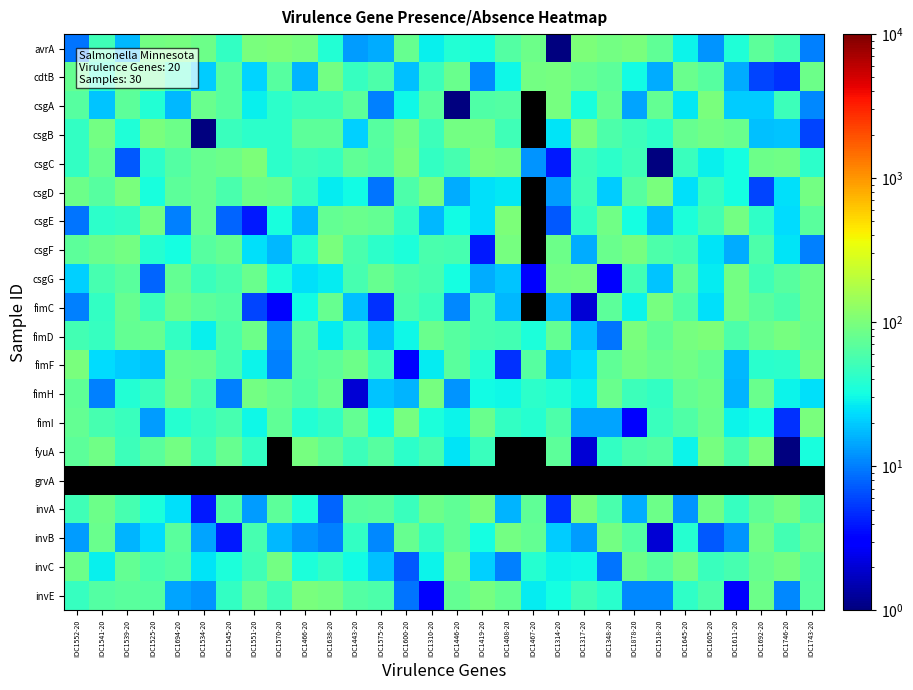

Reading left to right, what are all the values shown in this chart?

avrA: IOC1552-20=9.0	IOC1541-20=51.0	IOC1539-20=17.0	IOC1525-20=93.0	IOC1694-20=95.0	IOC1534-20=84.0	IOC1545-20=44.0	IOC1551-20=99.0	IOC1570-20=100.0	IOC1466-20=94.0	IOC1638-20=37.0	IOC1443-20=13.0	IOC1575-20=15.0	IOC1600-20=80.0	IOC1310-20=28.0	IOC1446-20=37.0	IOC1419-20=33.0	IOC1408-20=64.0	IOC1467-20=85.0	IOC1314-20=1.0	IOC1317-20=100.0	IOC1348-20=93.0	IOC1878-20=98.0	IOC1518-20=73.0	IOC1645-20=29.0	IOC1605-20=12.0	IOC1611-20=36.0	IOC1692-20=71.0	IOC1746-20=54.0	IOC1743-20=10.0
cdtB: IOC1552-20=78.0	IOC1541-20=38.0	IOC1539-20=76.0	IOC1525-20=75.0	IOC1694-20=44.0	IOC1534-20=20.0	IOC1545-20=67.0	IOC1551-20=22.0	IOC1570-20=67.0	IOC1466-20=16.0	IOC1638-20=91.0	IOC1443-20=46.0	IOC1575-20=59.0	IOC1600-20=18.0	IOC1310-20=49.0	IOC1446-20=83.0	IOC1419-20=11.0	IOC1408-20=30.0	IOC1467-20=90.0	IOC1314-20=94.0	IOC1317-20=78.0	IOC1348-20=70.0	IOC1878-20=31.0	IOC1518-20=15.0	IOC1645-20=83.0	IOC1605-20=66.0	IOC1611-20=15.0	IOC1692-20=6.0	IOC1746-20=5.0	IOC1743-20=84.0
csgA: IOC1552-20=66.0	IOC1541-20=19.0	IOC1539-20=71.0	IOC1525-20=37.0	IOC1694-20=17.0	IOC1534-20=81.0	IOC1545-20=66.0	IOC1551-20=28.0	IOC1570-20=41.0	IOC1466-20=50.0	IOC1638-20=50.0	IOC1443-20=71.0	IOC1575-20=10.0	IOC1600-20=30.0	IOC1310-20=68.0	IOC1446-20=1.0	IOC1419-20=62.0	IOC1408-20=63.0	IOC1467-20=0.5	IOC1314-20=95.0	IOC1317-20=33.0	IOC1348-20=77.0	IOC1878-20=14.0	IOC1518-20=75.0	IOC1645-20=26.0	IOC1605-20=97.0	IOC1611-20=20.0	IOC1692-20=20.0	IOC1746-20=50.0	IOC1743-20=11.0
csgB: IOC1552-20=44.0	IOC1541-20=93.0	IOC1539-20=36.0	IOC1525-20=97.0	IOC1694-20=84.0	IOC1534-20=1.0	IOC1545-20=48.0	IOC1551-20=41.0	IOC1570-20=41.0	IOC1466-20=70.0	IOC1638-20=70.0	IOC1443-20=21.0	IOC1575-20=65.0	IOC1600-20=93.0	IOC1310-20=50.0	IOC1446-20=90.0	IOC1419-20=92.0	IOC1408-20=52.0	IOC1467-20=0.5	IOC1314-20=25.0	IOC1317-20=98.0	IOC1348-20=59.0	IOC1878-20=49.0	IOC1518-20=42.0	IOC1645-20=80.0	IOC1605-20=87.0	IOC1611-20=83.0	IOC1692-20=18.0	IOC1746-20=19.0	IOC1743-20=6.0
csgC: IOC1552-20=44.0	IOC1541-20=79.0	IOC1539-20=7.0	IOC1525-20=42.0	IOC1694-20=63.0	IOC1534-20=80.0	IOC1545-20=86.0	IOC1551-20=100.0	IOC1570-20=42.0	IOC1466-20=50.0	IOC1638-20=46.0	IOC1443-20=73.0	IOC1575-20=63.0	IOC1600-20=99.0	IOC1310-20=45.0	IOC1446-20=55.0	IOC1419-20=98.0	IOC1408-20=91.0	IOC1467-20=12.0	IOC1314-20=4.0	IOC1317-20=50.0	IOC1348-20=42.0	IOC1878-20=51.0	IOC1518-20=1.0	IOC1645-20=47.0	IOC1605-20=28.0	IOC1611-20=32.0	IOC1692-20=84.0	IOC1746-20=89.0	IOC1743-20=41.0
csgD: IOC1552-20=86.0	IOC1541-20=65.0	IOC1539-20=98.0	IOC1525-20=33.0	IOC1694-20=71.0	IOC1534-20=79.0	IOC1545-20=57.0	IOC1551-20=86.0	IOC1570-20=82.0	IOC1466-20=45.0	IOC1638-20=27.0	IOC1443-20=31.0	IOC1575-20=9.0	IOC1600-20=59.0	IOC1310-20=94.0	IOC1446-20=15.0	IOC1419-20=24.0	IOC1408-20=26.0	IOC1467-20=0.5	IOC1314-20=13.0	IOC1317-20=51.0	IOC1348-20=20.0	IOC1878-20=67.0	IOC1518-20=97.0	IOC1645-20=24.0	IOC1605-20=46.0	IOC1611-20=32.0	IOC1692-20=6.0	IOC1746-20=24.0	IOC1743-20=93.0
csgE: IOC1552-20=9.0	IOC1541-20=41.0	IOC1539-20=45.0	IOC1525-20=91.0	IOC1694-20=10.0	IOC1534-20=79.0	IOC1545-20=8.0	IOC1551-20=4.0	IOC1570-20=33.0	IOC1466-20=17.0	IOC1638-20=77.0	IOC1443-20=81.0	IOC1575-20=76.0	IOC1600-20=45.0	IOC1310-20=17.0	IOC1446-20=31.0	IOC1419-20=24.0	IOC1408-20=100.0	IOC1467-20=0.5	IOC1314-20=7.0	IOC1317-20=44.0	IOC1348-20=87.0	IOC1878-20=32.0	IOC1518-20=17.0	IOC1645-20=34.0	IOC1605-20=54.0	IOC1611-20=93.0	IOC1692-20=43.0	IOC1746-20=23.0	IOC1743-20=69.0
csgF: IOC1552-20=70.0	IOC1541-20=83.0	IOC1539-20=90.0	IOC1525-20=38.0	IOC1694-20=32.0	IOC1534-20=67.0	IOC1545-20=77.0	IOC1551-20=24.0	IOC1570-20=17.0	IOC1466-20=39.0	IOC1638-20=97.0	IOC1443-20=58.0	IOC1575-20=42.0	IOC1600-20=35.0	IOC1310-20=58.0	IOC1446-20=56.0	IOC1419-20=4.0	IOC1408-20=94.0	IOC1467-20=0.5	IOC1314-20=84.0	IOC1317-20=15.0	IOC1348-20=81.0	IOC1878-20=96.0	IOC1518-20=60.0	IOC1645-20=54.0	IOC1605-20=25.0	IOC1611-20=15.0	IOC1692-20=60.0	IOC1746-20=25.0	IOC1743-20=10.0
csgG: IOC1552-20=21.0	IOC1541-20=55.0	IOC1539-20=68.0	IOC1525-20=8.0	IOC1694-20=77.0	IOC1534-20=48.0	IOC1545-20=58.0	IOC1551-20=83.0	IOC1570-20=34.0	IOC1466-20=24.0	IOC1638-20=27.0	IOC1443-20=55.0	IOC1575-20=79.0	IOC1600-20=62.0	IOC1310-20=55.0	IOC1446-20=32.0	IOC1419-20=15.0	IOC1408-20=19.0	IOC1467-20=3.0	IOC1314-20=90.0	IOC1317-20=94.0	IOC1348-20=3.0	IOC1878-20=53.0	IOC1518-20=19.0	IOC1645-20=77.0	IOC1605-20=27.0	IOC1611-20=92.0	IOC1692-20=52.0	IOC1746-20=65.0	IOC1743-20=84.0
fimC: IOC1552-20=10.0	IOC1541-20=45.0	IOC1539-20=78.0	IOC1525-20=47.0	IOC1694-20=84.0	IOC1534-20=71.0	IOC1545-20=64.0	IOC1551-20=6.0	IOC1570-20=3.0	IOC1466-20=31.0	IOC1638-20=78.0	IOC1443-20=18.0	IOC1575-20=5.0	IOC1600-20=60.0	IOC1310-20=48.0	IOC1446-20=11.0	IOC1419-20=56.0	IOC1408-20=17.0	IOC1467-20=0.5	IOC1314-20=16.0	IOC1317-20=2.0	IOC1348-20=72.0	IOC1878-20=29.0	IOC1518-20=94.0	IOC1645-20=61.0	IOC1605-20=24.0	IOC1611-20=93.0	IOC1692-20=69.0	IOC1746-20=58.0	IOC1743-20=85.0
fimD: IOC1552-20=53.0	IOC1541-20=46.0	IOC1539-20=76.0	IOC1525-20=80.0	IOC1694-20=44.0	IOC1534-20=28.0	IOC1545-20=57.0	IOC1551-20=86.0	IOC1570-20=11.0	IOC1466-20=69.0	IOC1638-20=27.0	IOC1443-20=47.0	IOC1575-20=18.0	IOC1600-20=30.0	IOC1310-20=81.0	IOC1446-20=67.0	IOC1419-20=55.0	IOC1408-20=54.0	IOC1467-20=34.0	IOC1314-20=75.0	IOC1317-20=18.0	IOC1348-20=9.0	IOC1878-20=97.0	IOC1518-20=74.0	IOC1645-20=94.0	IOC1605-20=100.0	IOC1611-20=60.0	IOC1692-20=81.0	IOC1746-20=95.0	IOC1743-20=81.0
fimF: IOC1552-20=98.0	IOC1541-20=23.0	IOC1539-20=20.0	IOC1525-20=19.0	IOC1694-20=81.0	IOC1534-20=79.0	IOC1545-20=56.0	IOC1551-20=29.0	IOC1570-20=10.0	IOC1466-20=64.0	IOC1638-20=72.0	IOC1443-20=86.0	IOC1575-20=50.0	IOC1600-20=3.0	IOC1310-20=27.0	IOC1446-20=68.0	IOC1419-20=38.0	IOC1408-20=5.0	IOC1467-20=67.0	IOC1314-20=18.0	IOC1317-20=23.0	IOC1348-20=74.0	IOC1878-20=93.0	IOC1518-20=81.0	IOC1645-20=87.0	IOC1605-20=75.0	IOC1611-20=17.0	IOC1692-20=40.0	IOC1746-20=42.0	IOC1743-20=91.0
fimH: IOC1552-20=74.0	IOC1541-20=10.0	IOC1539-20=37.0	IOC1525-20=47.0	IOC1694-20=85.0	IOC1534-20=56.0	IOC1545-20=10.0	IOC1551-20=92.0	IOC1570-20=78.0	IOC1466-20=61.0	IOC1638-20=79.0	IOC1443-20=2.0	IOC1575-20=19.0	IOC1600-20=16.0	IOC1310-20=96.0	IOC1446-20=12.0	IOC1419-20=31.0	IOC1408-20=30.0	IOC1467-20=42.0	IOC1314-20=37.0	IOC1317-20=28.0	IOC1348-20=83.0	IOC1878-20=50.0	IOC1518-20=44.0	IOC1645-20=76.0	IOC1605-20=85.0	IOC1611-20=16.0	IOC1692-20=83.0	IOC1746-20=29.0	IOC1743-20=24.0
fimI: IOC1552-20=77.0	IOC1541-20=56.0	IOC1539-20=47.0	IOC1525-20=13.0	IOC1694-20=39.0	IOC1534-20=46.0	IOC1545-20=56.0	IOC1551-20=30.0	IOC1570-20=73.0	IOC1466-20=37.0	IOC1638-20=45.0	IOC1443-20=76.0	IOC1575-20=33.0	IOC1600-20=96.0	IOC1310-20=34.0	IOC1446-20=29.0	IOC1419-20=83.0	IOC1408-20=44.0	IOC1467-20=38.0	IOC1314-20=60.0	IOC1317-20=14.0	IOC1348-20=14.0	IOC1878-20=3.0	IOC1518-20=47.0	IOC1645-20=61.0	IOC1605-20=82.0	IOC1611-20=29.0	IOC1692-20=32.0	IOC1746-20=5.0	IOC1743-20=98.0
fyuA: IOC1552-20=72.0	IOC1541-20=89.0	IOC1539-20=50.0	IOC1525-20=69.0	IOC1694-20=90.0	IOC1534-20=51.0	IOC1545-20=80.0	IOC1551-20=44.0	IOC1570-20=0.5	IOC1466-20=96.0	IOC1638-20=74.0	IOC1443-20=50.0	IOC1575-20=67.0	IOC1600-20=42.0	IOC1310-20=55.0	IOC1446-20=25.0	IOC1419-20=47.0	IOC1408-20=0.5	IOC1467-20=0.5	IOC1314-20=72.0	IOC1317-20=2.0	IOC1348-20=44.0	IOC1878-20=60.0	IOC1518-20=64.0	IOC1645-20=29.0	IOC1605-20=96.0	IOC1611-20=58.0	IOC1692-20=99.0	IOC1746-20=1.0	IOC1743-20=33.0
grvA: IOC1552-20=0.5	IOC1541-20=0.5	IOC1539-20=0.5	IOC1525-20=0.5	IOC1694-20=0.5	IOC1534-20=0.5	IOC1545-20=0.5	IOC1551-20=0.5	IOC1570-20=0.5	IOC1466-20=0.5	IOC1638-20=0.5	IOC1443-20=0.5	IOC1575-20=0.5	IOC1600-20=0.5	IOC1310-20=0.5	IOC1446-20=0.5	IOC1419-20=0.5	IOC1408-20=0.5	IOC1467-20=0.5	IOC1314-20=0.5	IOC1317-20=0.5	IOC1348-20=0.5	IOC1878-20=0.5	IOC1518-20=0.5	IOC1645-20=0.5	IOC1605-20=0.5	IOC1611-20=0.5	IOC1692-20=0.5	IOC1746-20=0.5	IOC1743-20=0.5
invA: IOC1552-20=52.0	IOC1541-20=86.0	IOC1539-20=55.0	IOC1525-20=34.0	IOC1694-20=24.0	IOC1534-20=4.0	IOC1545-20=61.0	IOC1551-20=13.0	IOC1570-20=72.0	IOC1466-20=35.0	IOC1638-20=8.0	IOC1443-20=67.0	IOC1575-20=68.0	IOC1600-20=47.0	IOC1310-20=85.0	IOC1446-20=74.0	IOC1419-20=97.0	IOC1408-20=16.0	IOC1467-20=74.0	IOC1314-20=5.0	IOC1317-20=97.0	IOC1348-20=57.0	IOC1878-20=15.0	IOC1518-20=85.0	IOC1645-20=12.0	IOC1605-20=89.0	IOC1611-20=46.0	IOC1692-20=74.0	IOC1746-20=93.0	IOC1743-20=58.0
invB: IOC1552-20=13.0	IOC1541-20=83.0	IOC1539-20=16.0	IOC1525-20=23.0	IOC1694-20=69.0	IOC1534-20=14.0	IOC1545-20=4.0	IOC1551-20=56.0	IOC1570-20=17.0	IOC1466-20=12.0	IOC1638-20=10.0	IOC1443-20=44.0	IOC1575-20=11.0	IOC1600-20=79.0	IOC1310-20=44.0	IOC1446-20=73.0	IOC1419-20=32.0	IOC1408-20=90.0	IOC1467-20=75.0	IOC1314-20=20.0	IOC1317-20=13.0	IOC1348-20=93.0	IOC1878-20=64.0	IOC1518-20=2.0	IOC1645-20=38.0	IOC1605-20=7.0	IOC1611-20=12.0	IOC1692-20=88.0	IOC1746-20=53.0	IOC1743-20=78.0
invC: IOC1552-20=84.0	IOC1541-20=28.0	IOC1539-20=75.0	IOC1525-20=57.0	IOC1694-20=64.0	IOC1534-20=25.0	IOC1545-20=35.0	IOC1551-20=51.0	IOC1570-20=91.0	IOC1466-20=34.0	IOC1638-20=45.0	IOC1443-20=31.0	IOC1575-20=18.0	IOC1600-20=7.0	IOC1310-20=29.0	IOC1446-20=94.0	IOC1419-20=21.0	IOC1408-20=10.0	IOC1467-20=38.0	IOC1314-20=29.0	IOC1317-20=30.0	IOC1348-20=9.0	IOC1878-20=85.0	IOC1518-20=67.0	IOC1645-20=93.0	IOC1605-20=48.0	IOC1611-20=55.0	IOC1692-20=80.0	IOC1746-20=90.0	IOC1743-20=63.0
invE: IOC1552-20=46.0	IOC1541-20=64.0	IOC1539-20=69.0	IOC1525-20=67.0	IOC1694-20=14.0	IOC1534-20=12.0	IOC1545-20=44.0	IOC1551-20=79.0	IOC1570-20=51.0	IOC1466-20=97.0	IOC1638-20=91.0	IOC1443-20=63.0	IOC1575-20=59.0	IOC1600-20=9.0	IOC1310-20=3.0	IOC1446-20=77.0	IOC1419-20=96.0	IOC1408-20=75.0	IOC1467-20=27.0	IOC1314-20=32.0	IOC1317-20=51.0	IOC1348-20=40.0	IOC1878-20=11.0	IOC1518-20=11.0	IOC1645-20=43.0	IOC1605-20=60.0	IOC1611-20=3.0	IOC1692-20=86.0	IOC1746-20=11.0	IOC1743-20=65.0